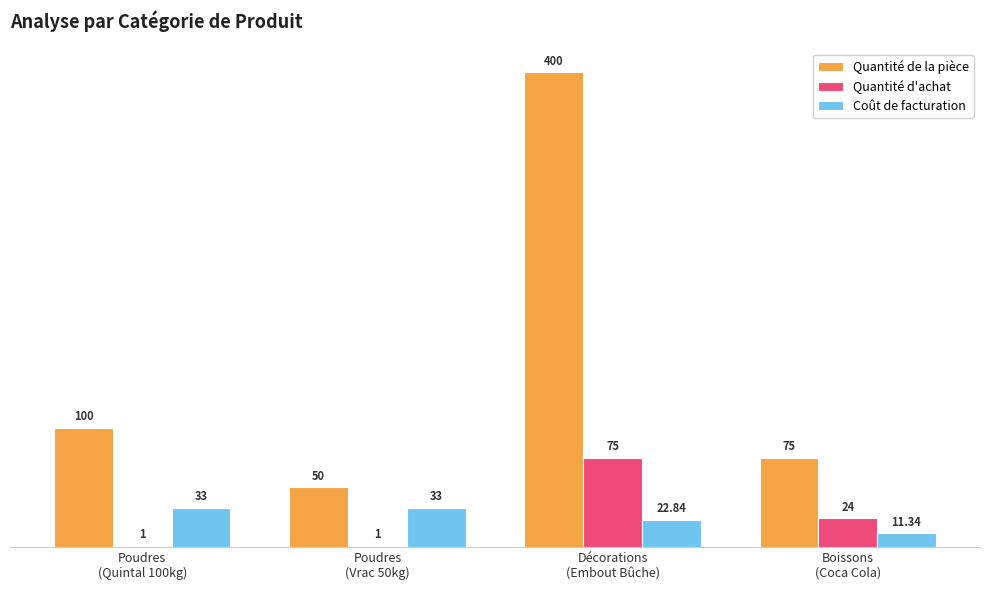

Which series has the largest total across all categories?

Quantité de la pièce